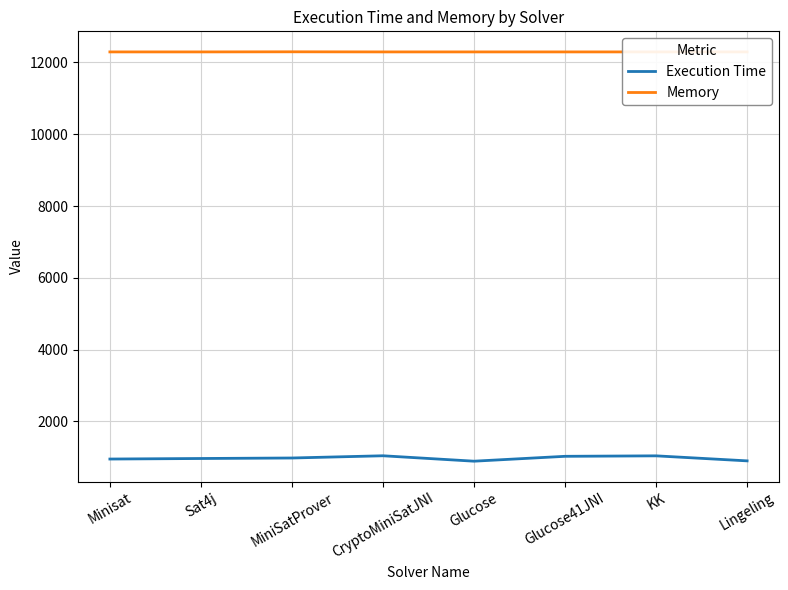

At Lingeling, list the series in order from smallest to largest.

Execution Time, Memory